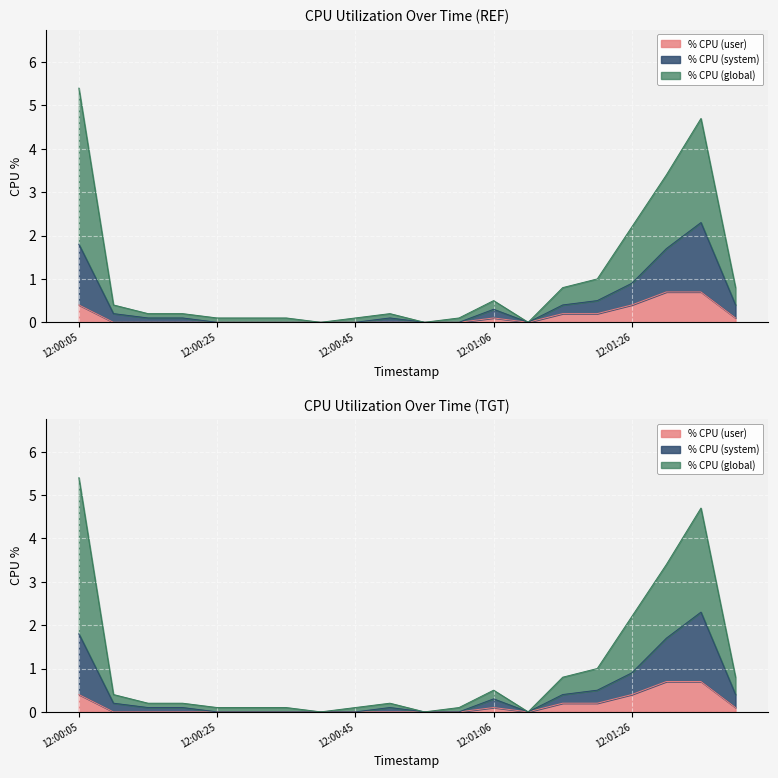

How many series are shown in this chart?

3